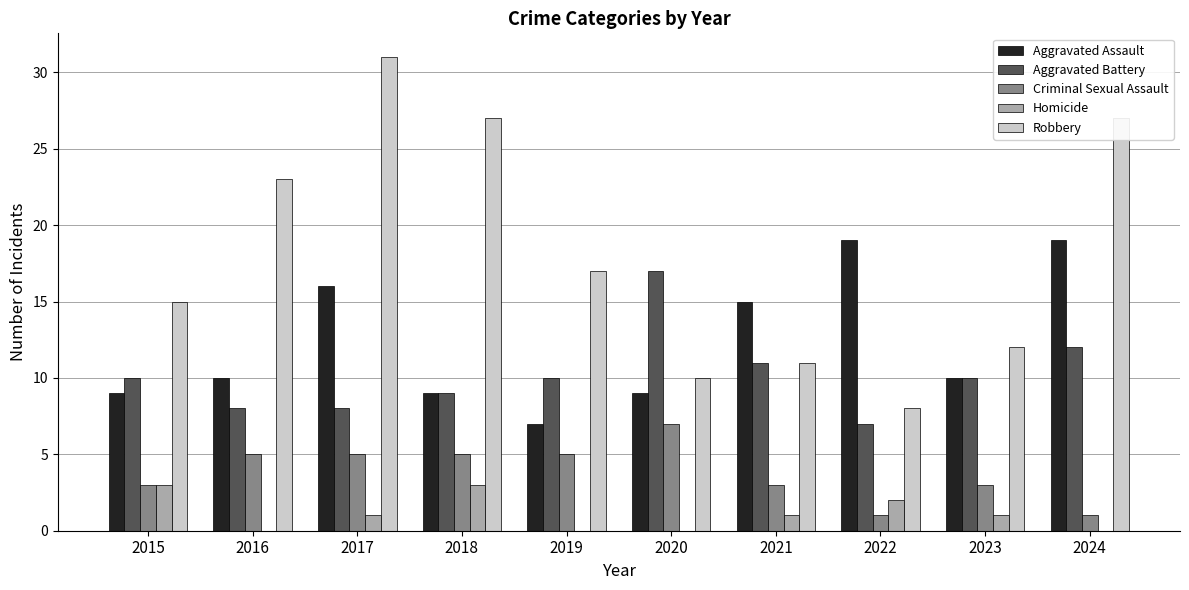

How many data points does each series have?

10